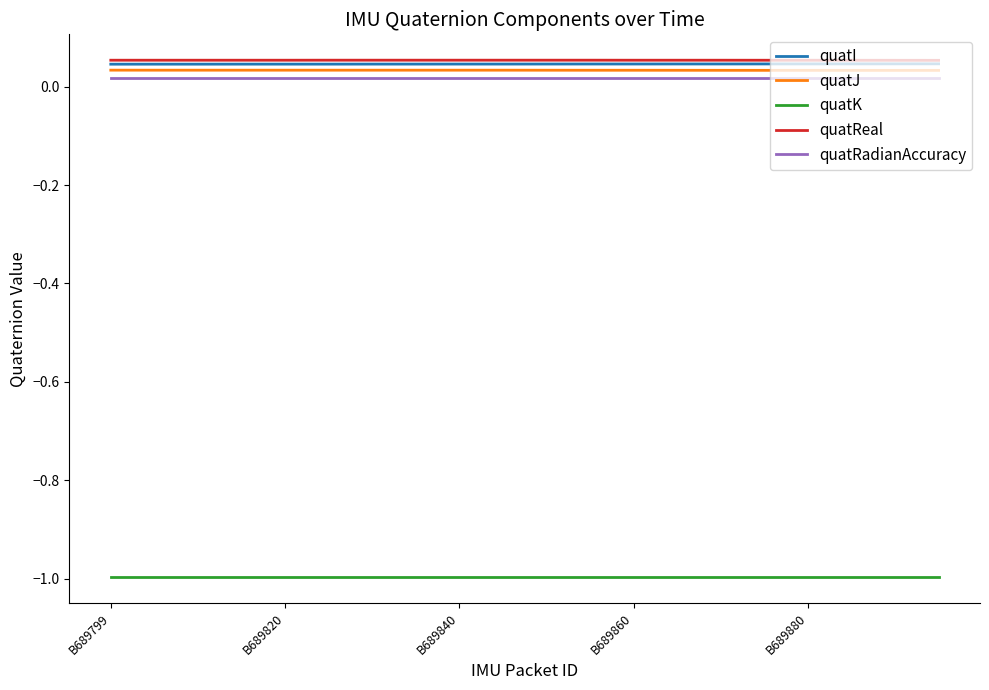

True or false: quatRadianAccuracy and quatJ cross at least once.

False